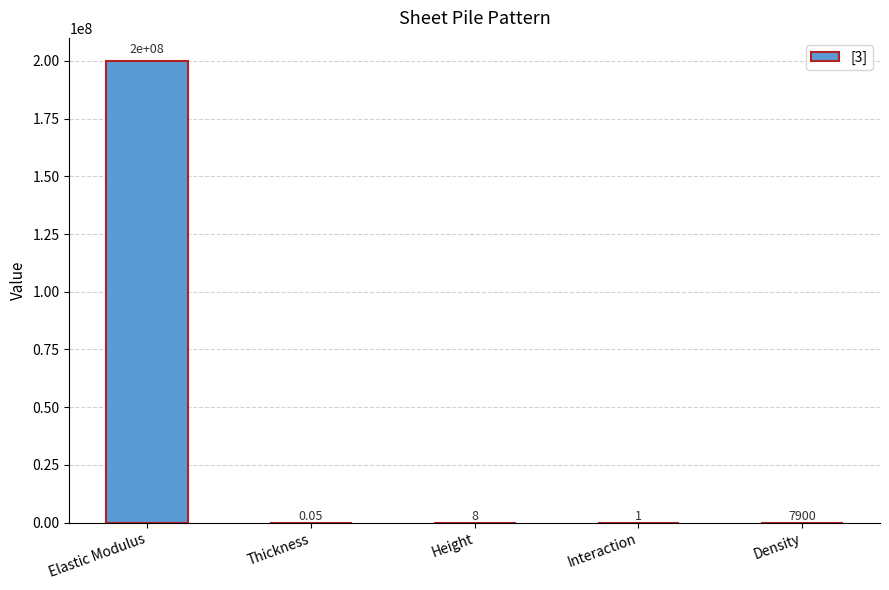

Read the value at Height.

8.0